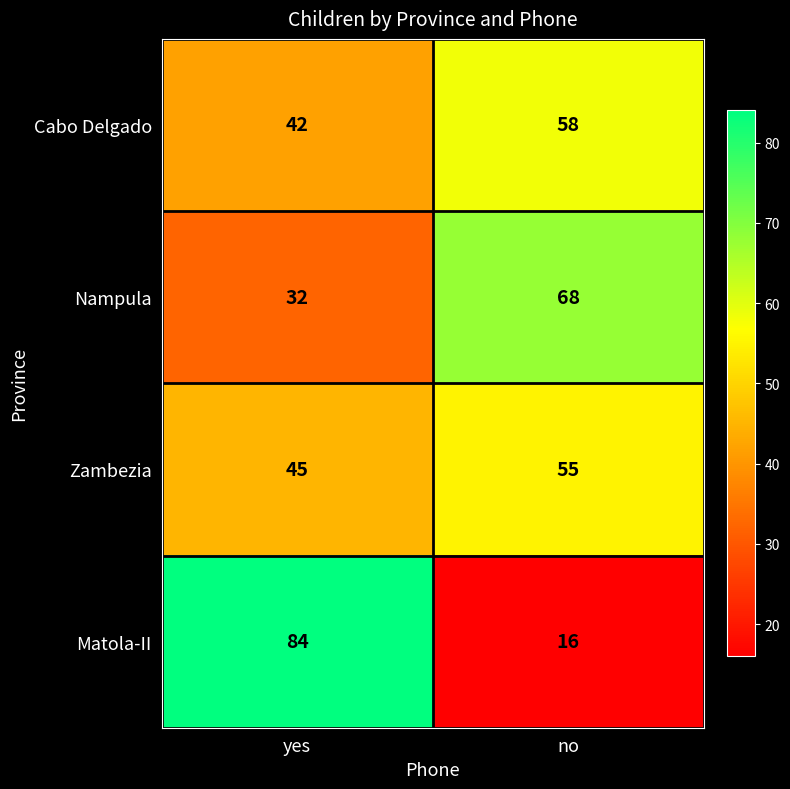

Is it true that Matola-II equals 16 at no?

True